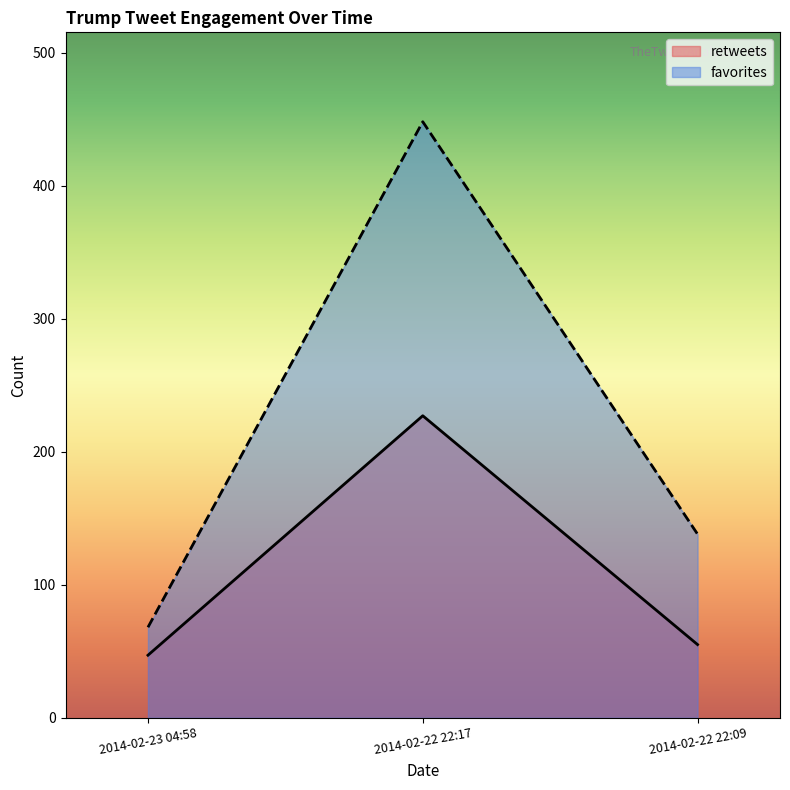

The retweets series shows 76 at 2014-02-22 22:09. True or false?

False